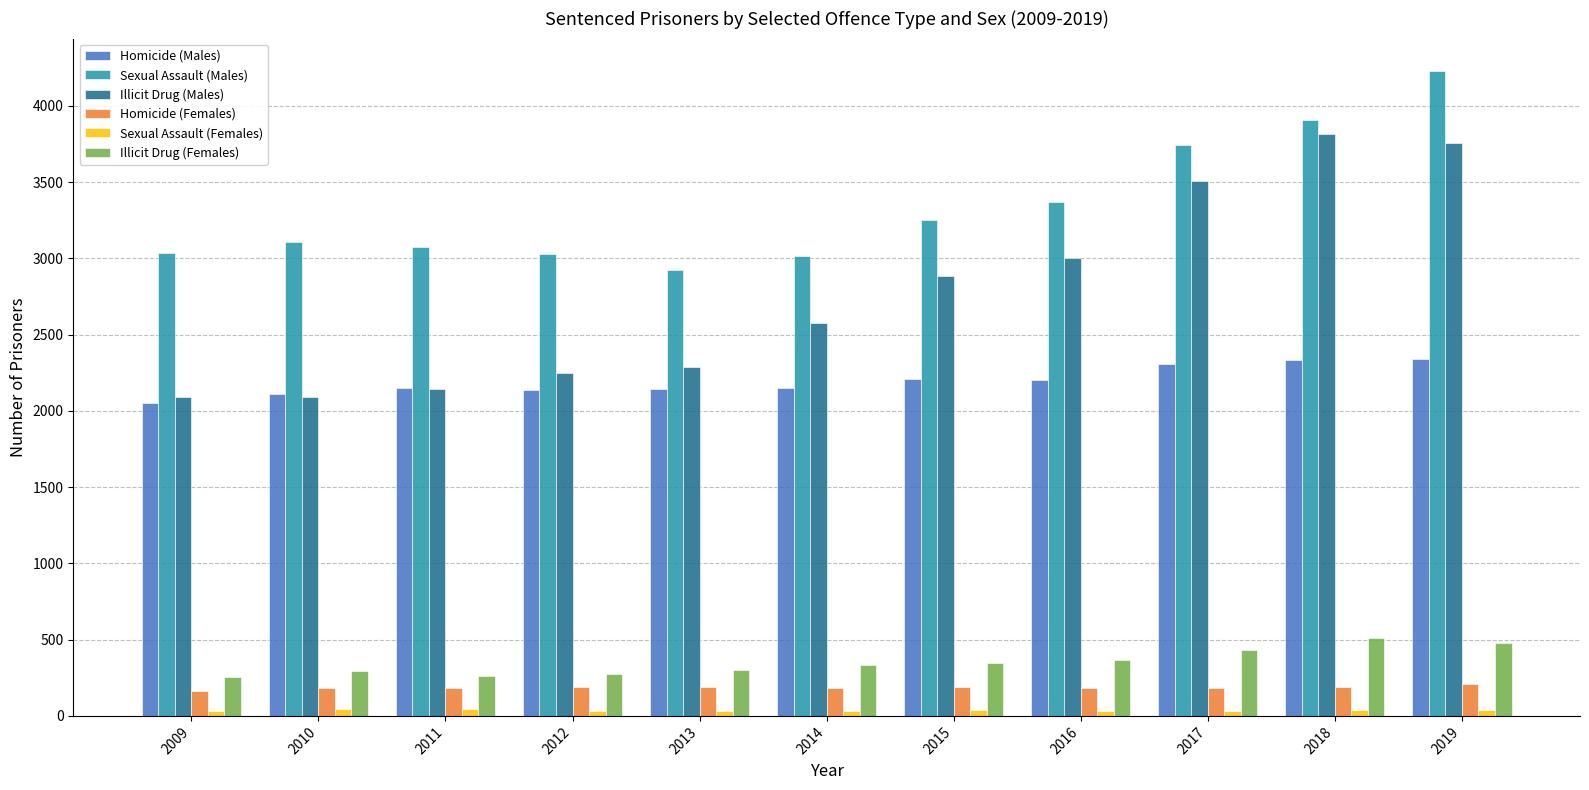

What is the value of the Illicit Drug (Males) bar at the 8th from the left?

3000